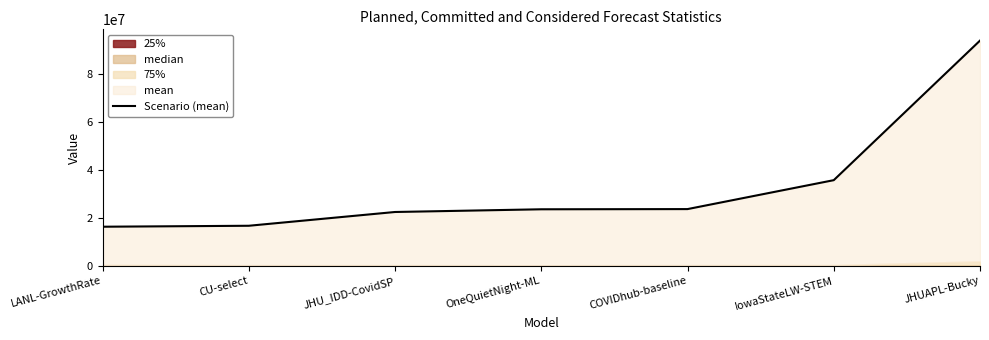

Between OneQuietNight-ML and LANL-GrowthRate, which is larger?

OneQuietNight-ML